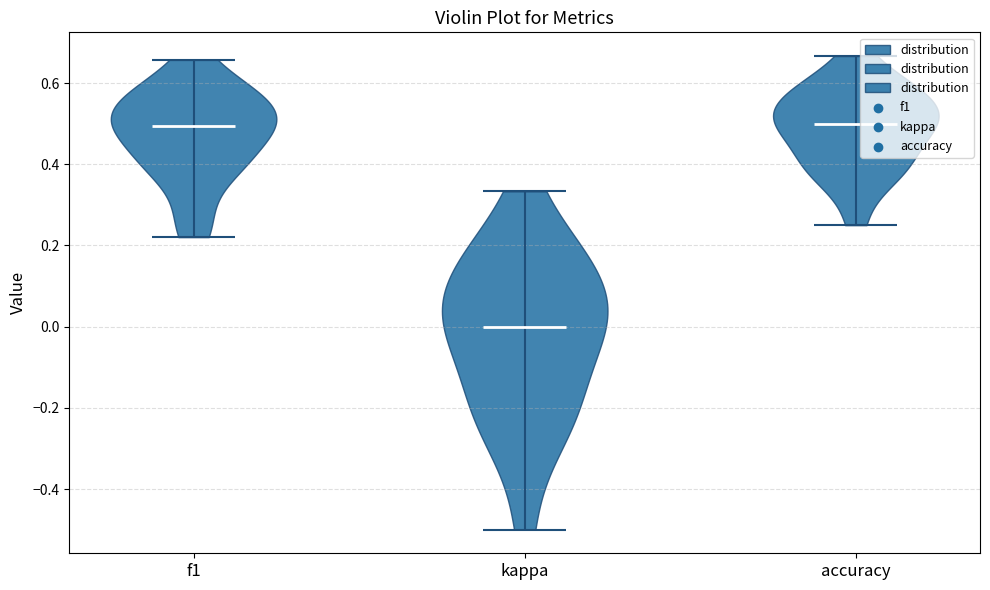

Where does the median line of the violin for accuracy sit on the y-axis? The values are not printed on the chart, so give them approximately, as read against the axis.

0.50